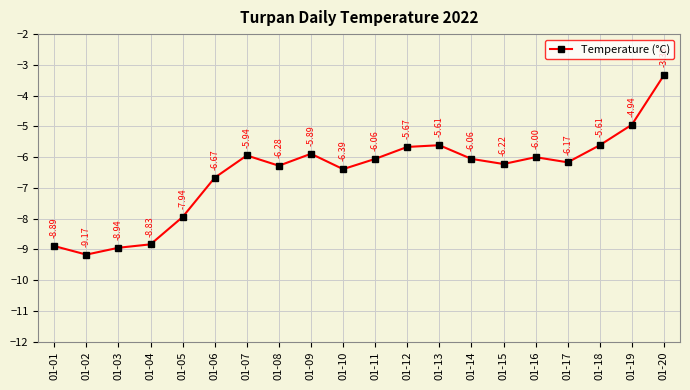

Where does the data first go above -6?

01-07